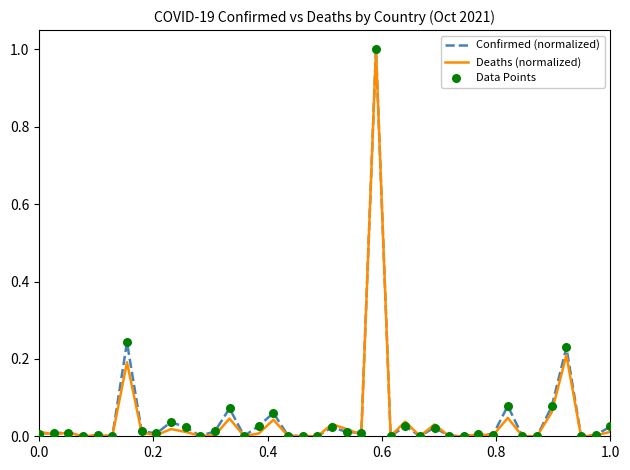

What is the maximum value for Confirmed (normalized)?

1.0